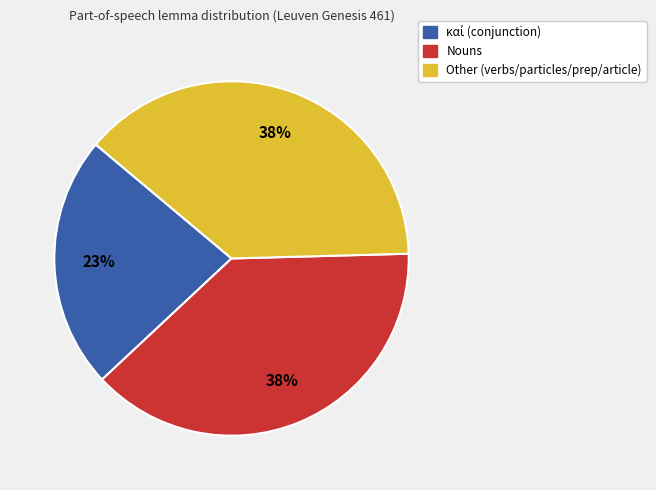

To the nearest percent, what is the average slice percentage?

33%